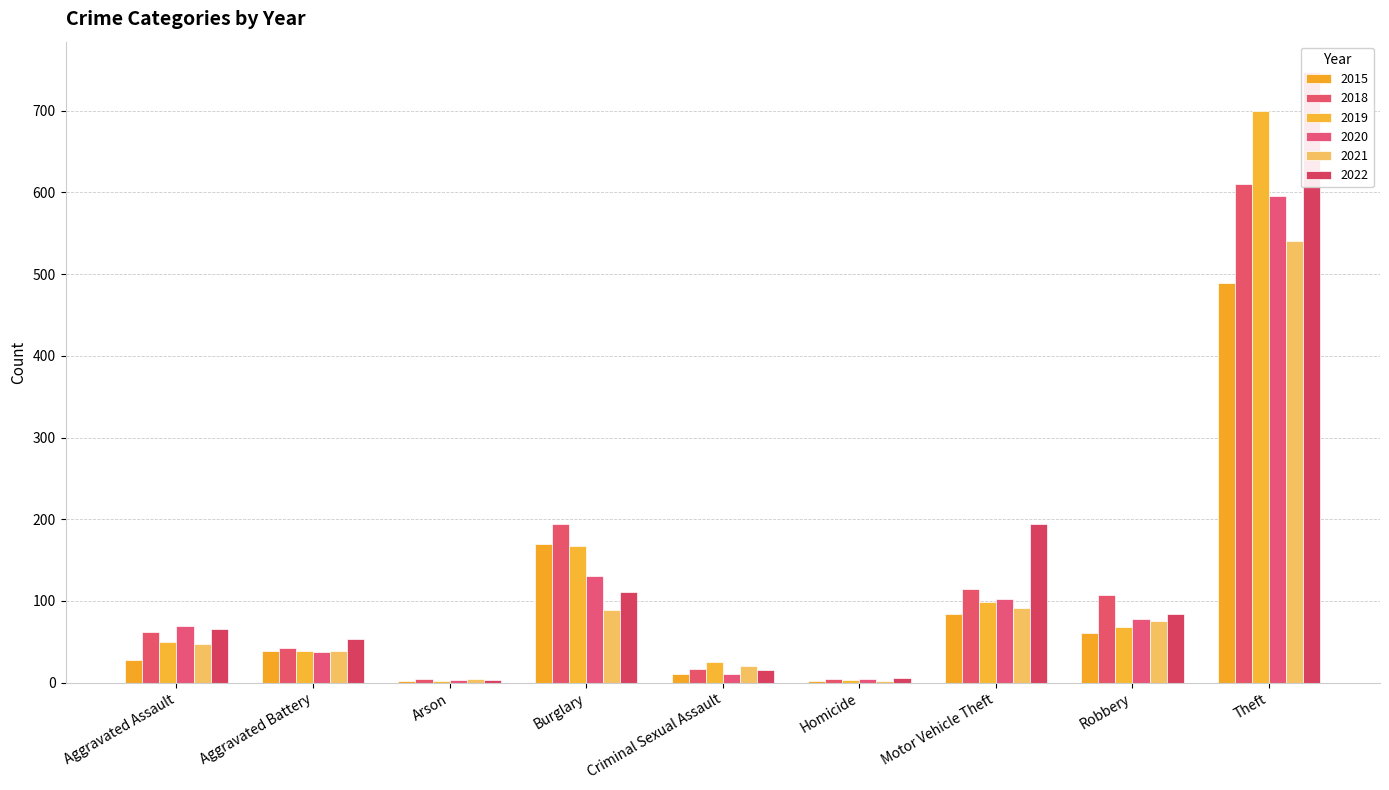

At how many categories does at least one series exceed 704?

1